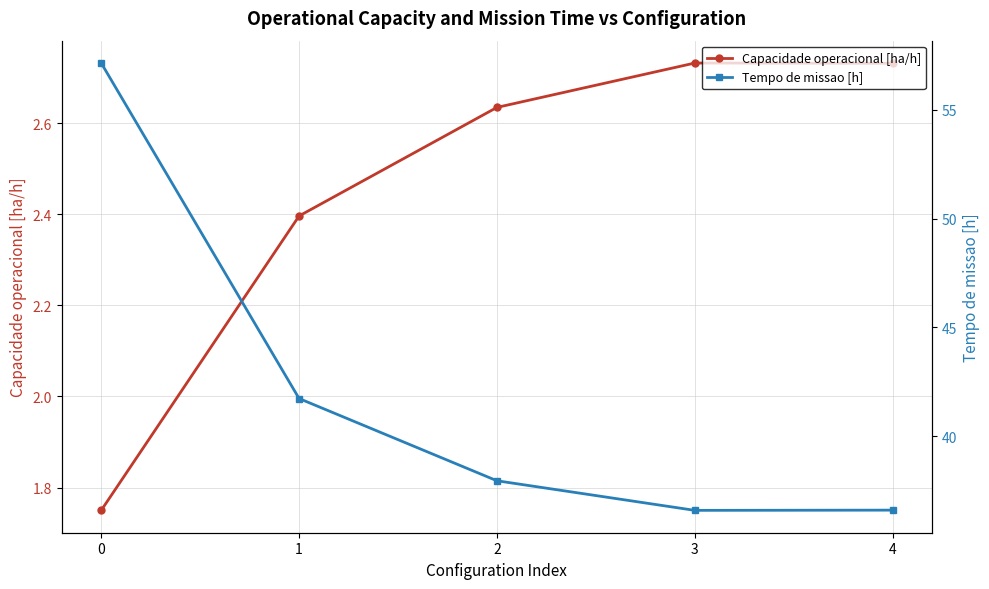

Rank the categories by Capacidade operacional [ha/h] value from lowest to highest.

0, 1, 2, 4, 3